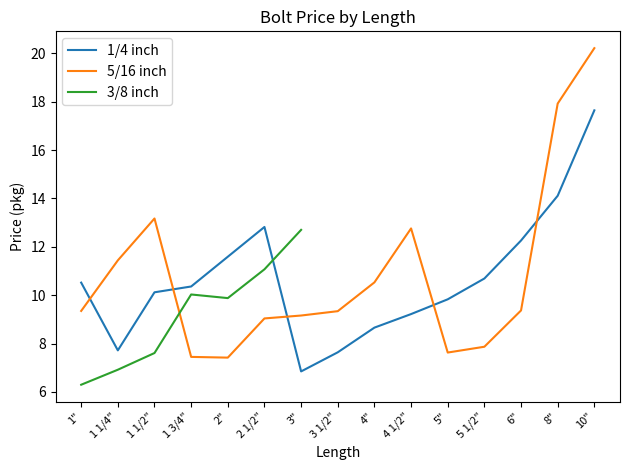

List the labels in order of 5/16 inch value, largest first.

10", 8", 1 1/2", 4 1/2", 1 1/4", 4", 6", 1", 3 1/2", 3", 2 1/2", 5 1/2", 5", 1 3/4", 2"